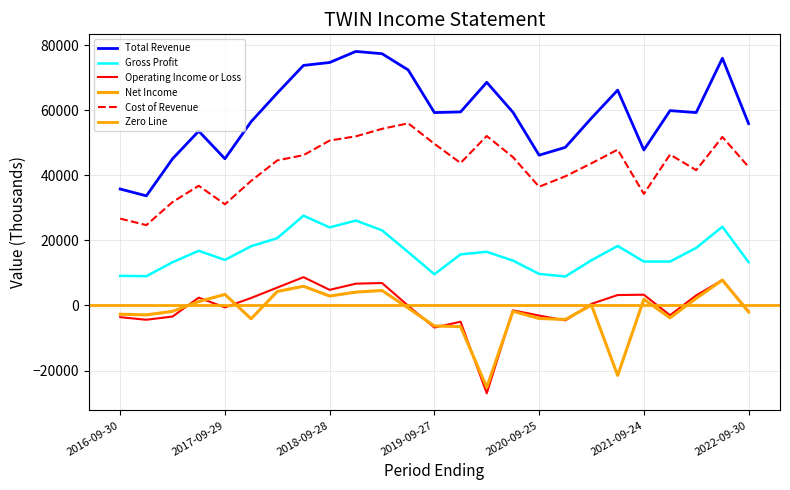

In Gross Profit, how many points are higher than both neighbors (excluding endpoints)?

6